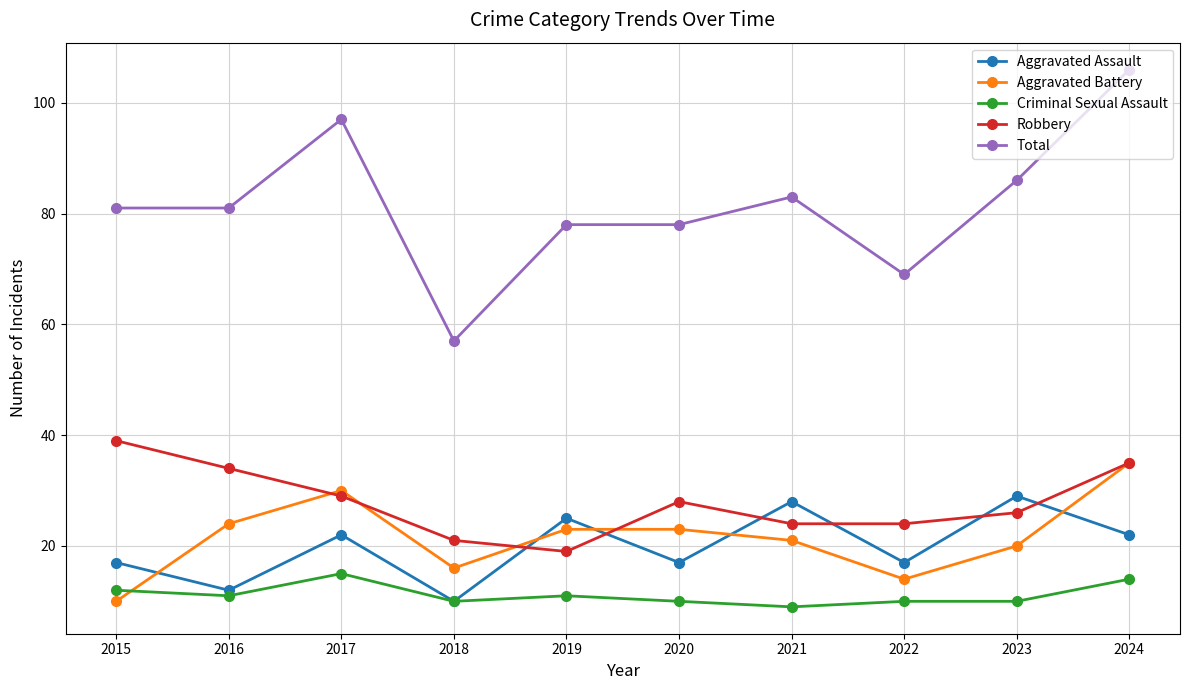

The Aggravated Battery series shows 15 at 2016. True or false?

False